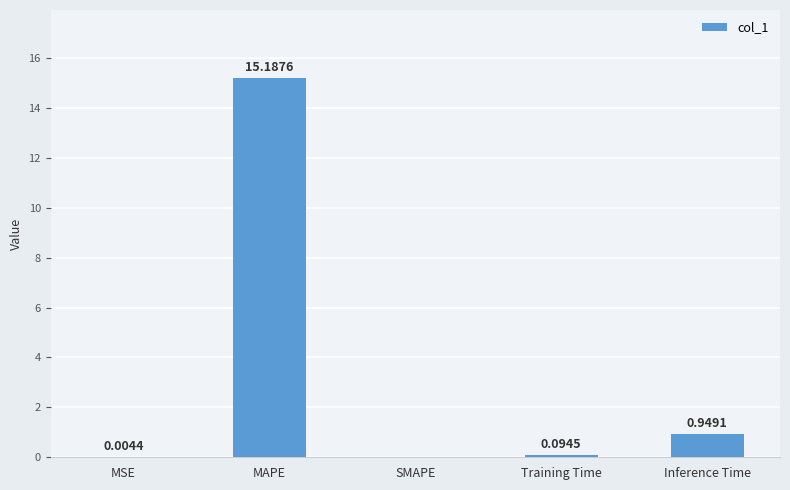

How many values are above zero?

4